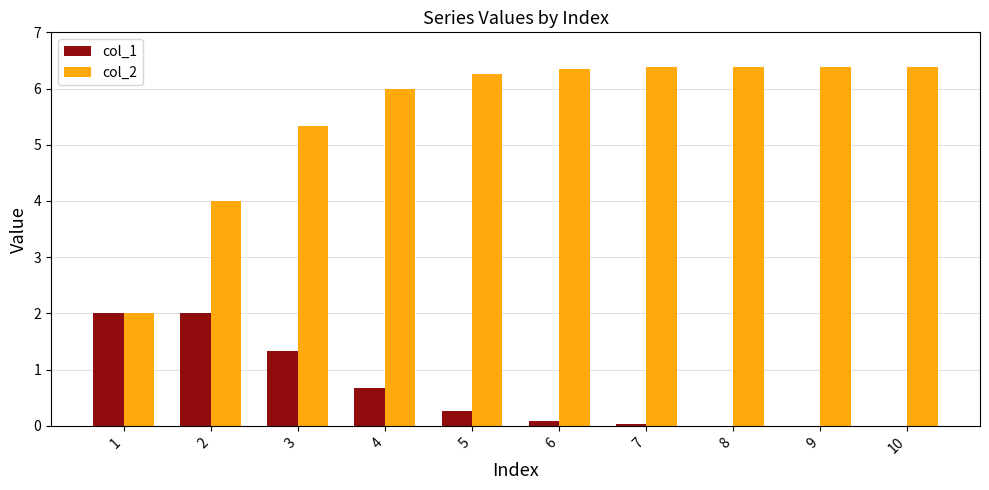

What is the greatest value displayed?

6.4